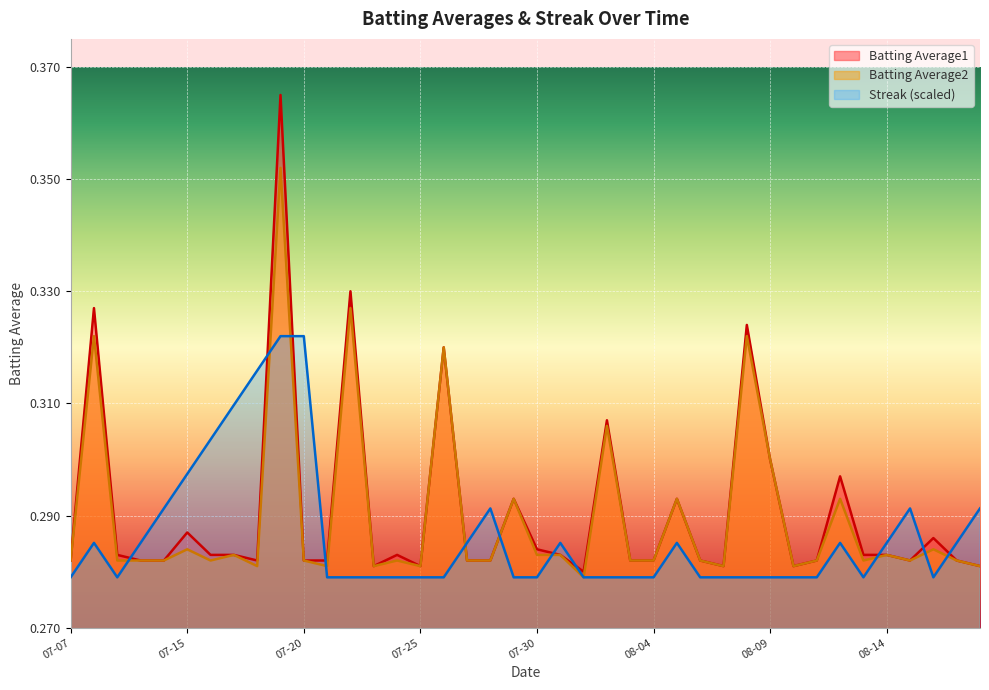

How many times do Batting Average2 and Streak cross each other?

10